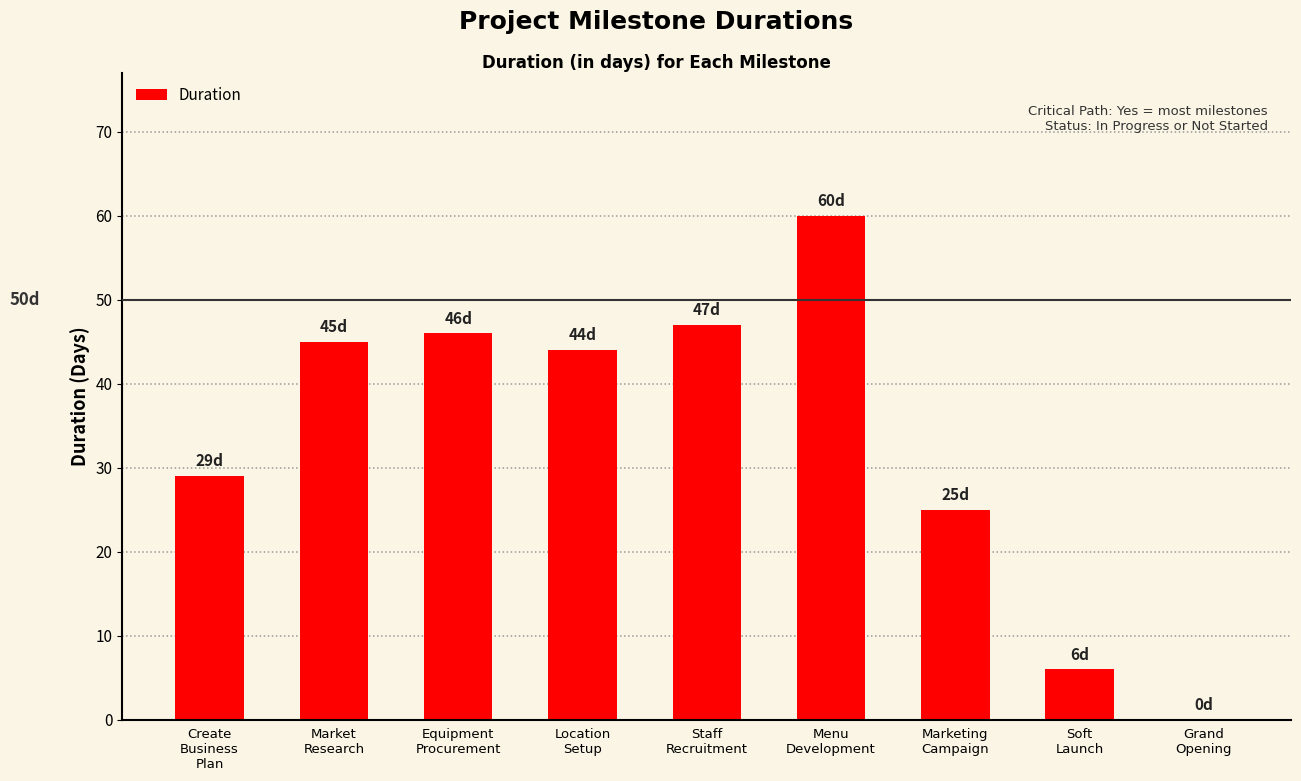

Where is the data nearest to the value 30?

Create
Business
Plan